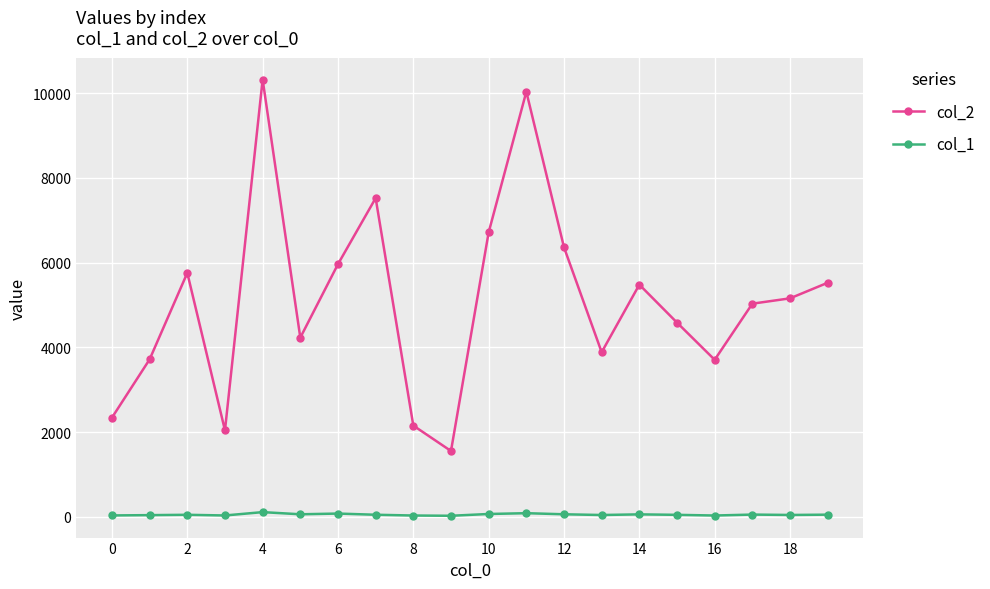

What are all the series names shown in the legend?

col_2, col_1